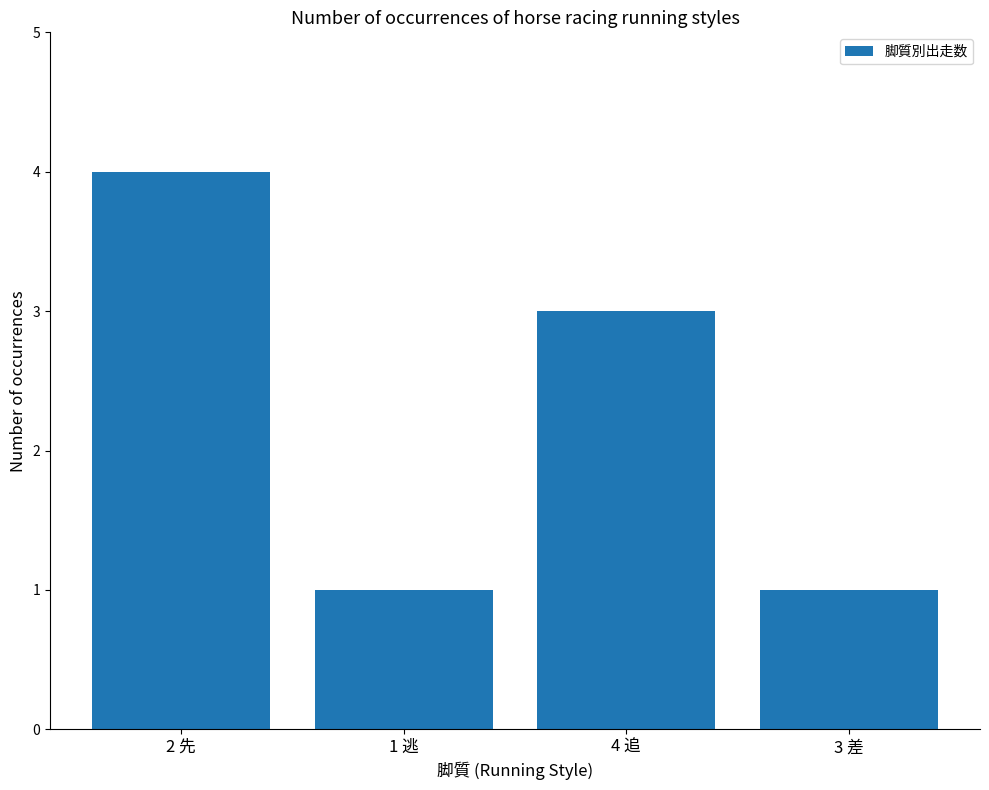

How many values are between 1 and 4?

4